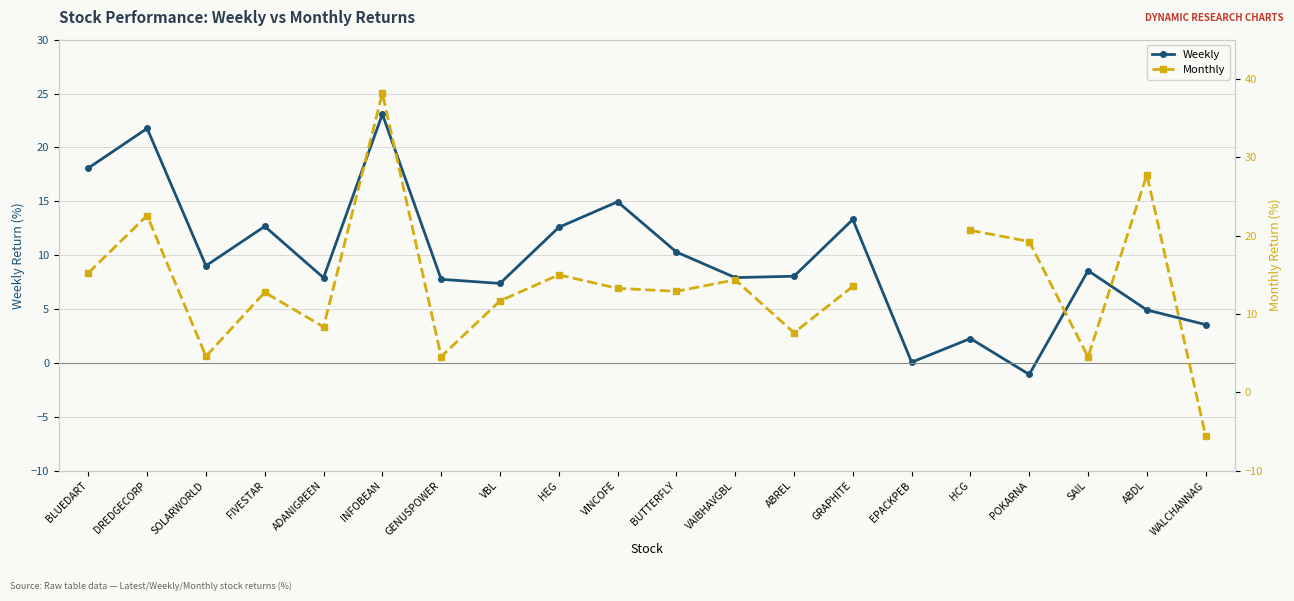

What is the lowest value of the Weekly series?

-1.1